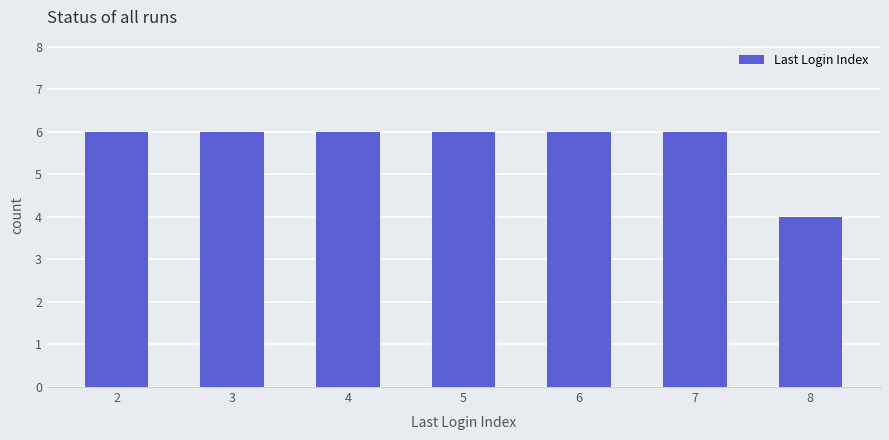

True or false: the data shows 1 at 4.

False